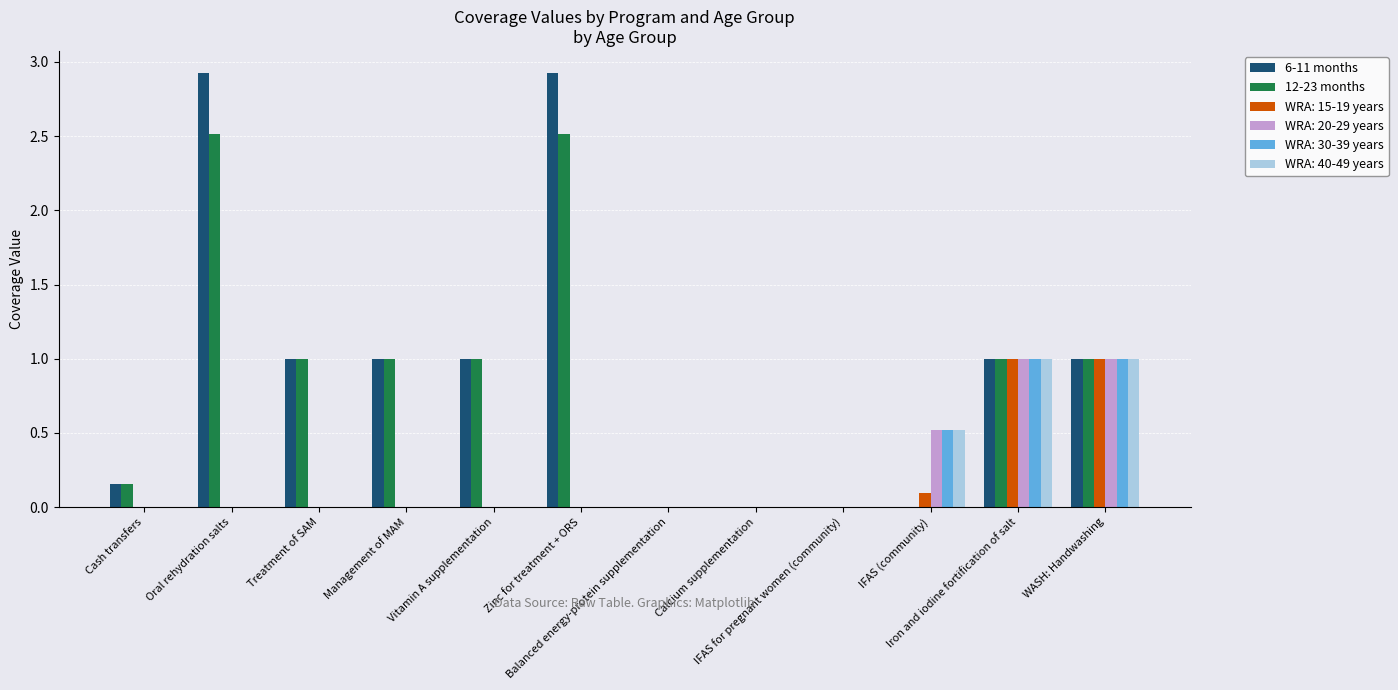

What is the maximum value shown in the chart?

2.9